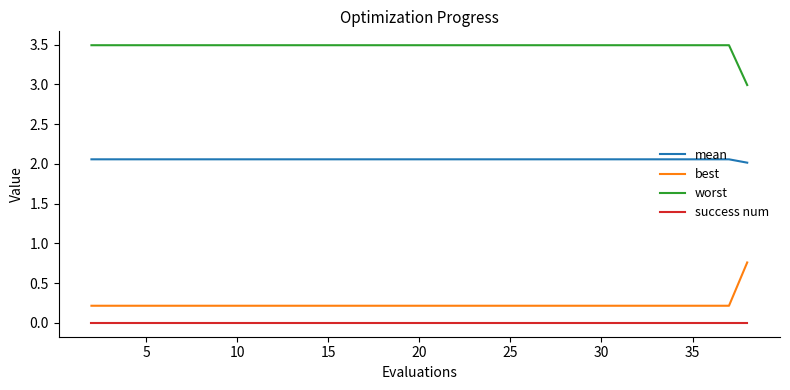

True or false: best and worst intersect in this chart.

False